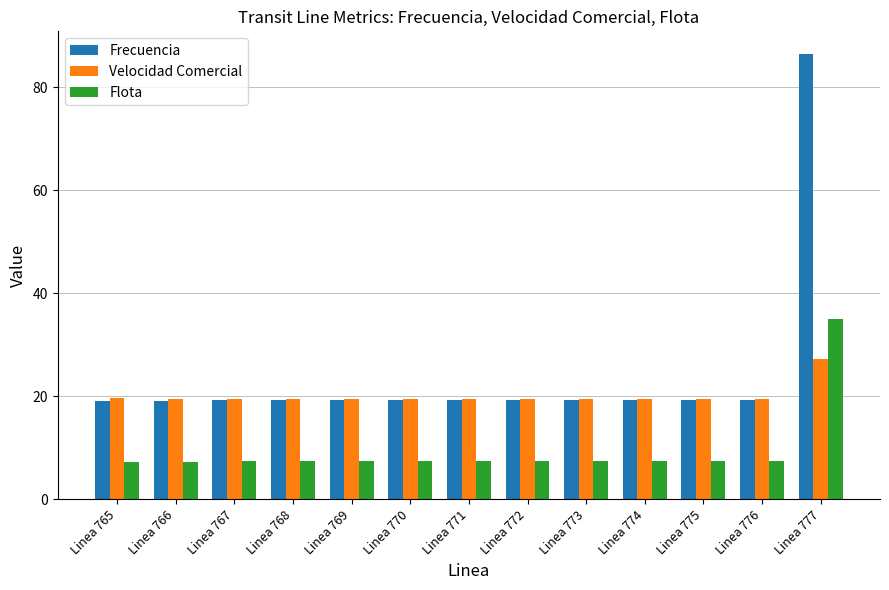

Is it true that Velocidad Comercial equals 19.6 at Linea 765?

True